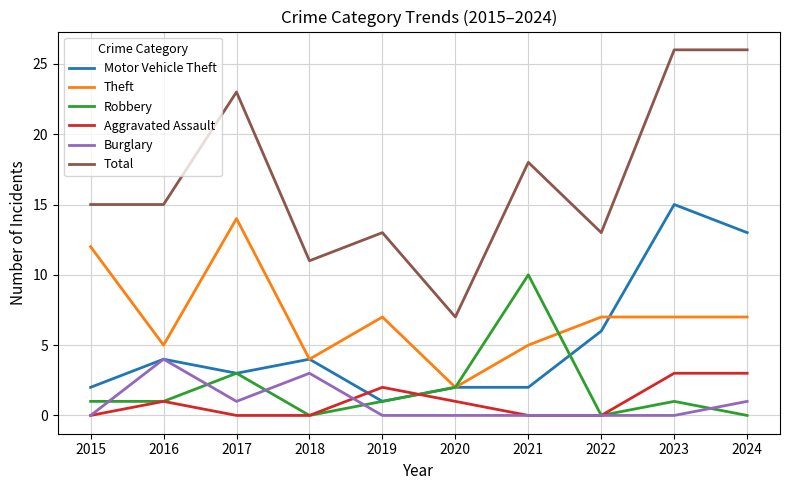

True or false: Robbery and Total cross at least once.

False